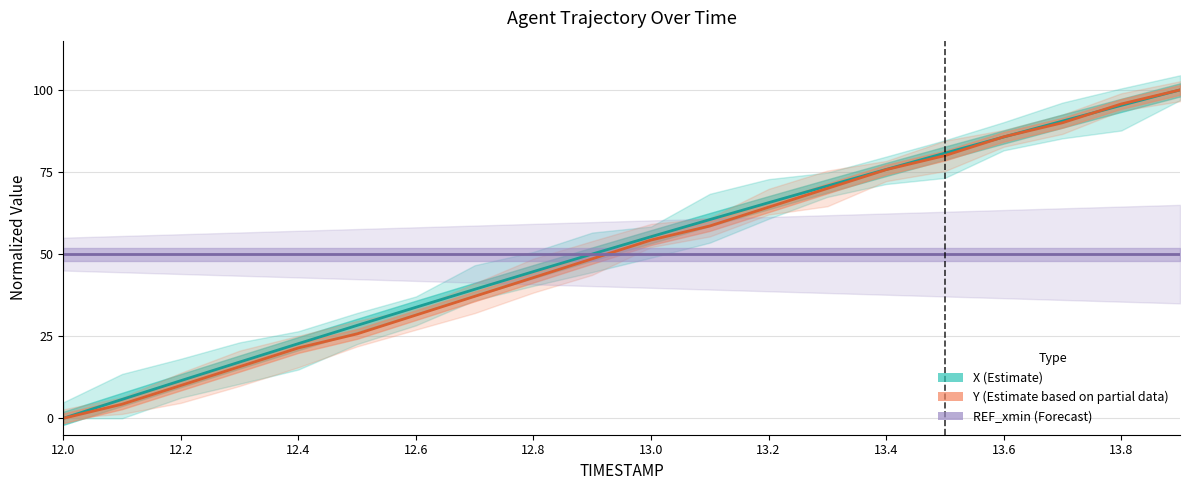

True or false: Y (Estimate partial) has more than 1 points higher than both neighbors.

False